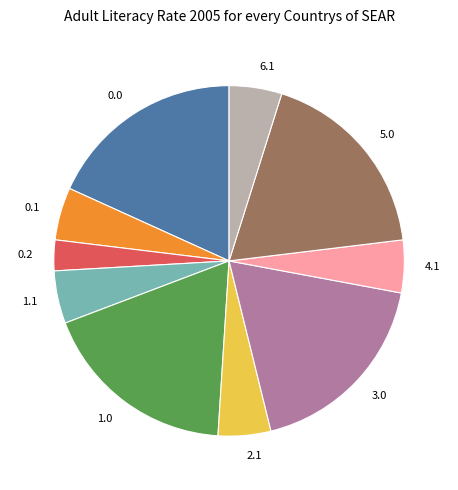

How many segments does this pie chart have?

10